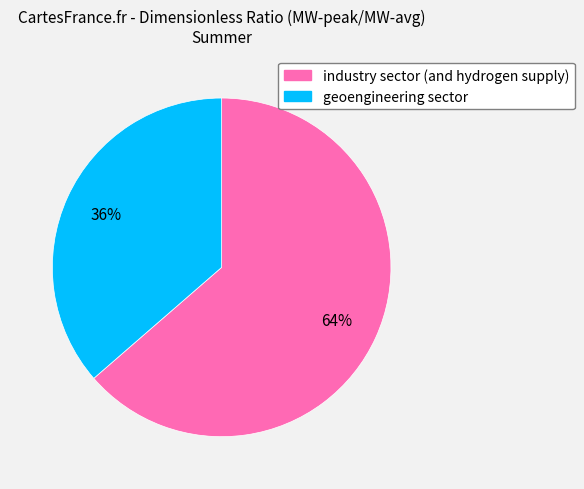

Between geoengineering sector and industry sector (and hydrogen supply), which is larger?

industry sector (and hydrogen supply)